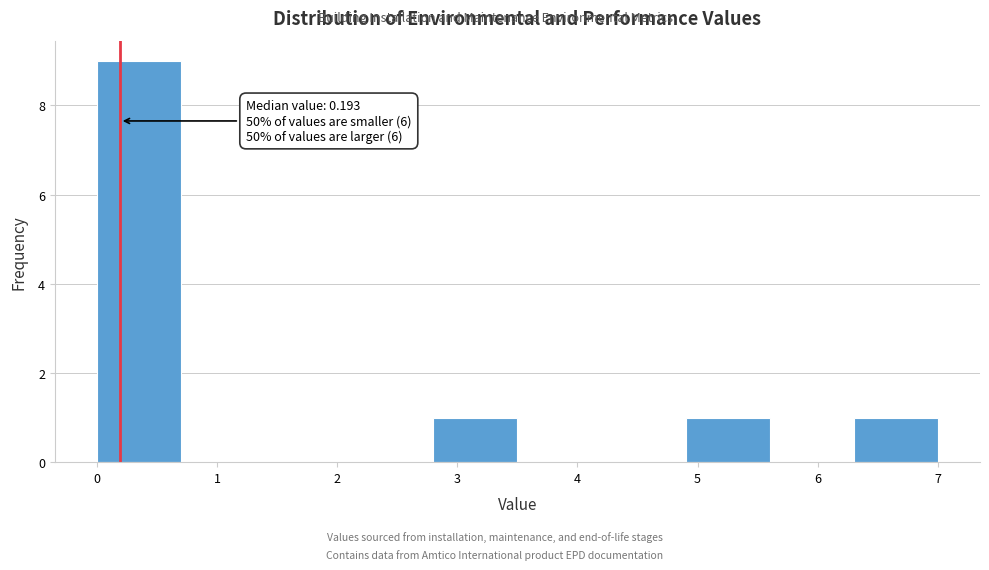

Which range on the x-axis has the tallest bar?

0.0 to 0.7